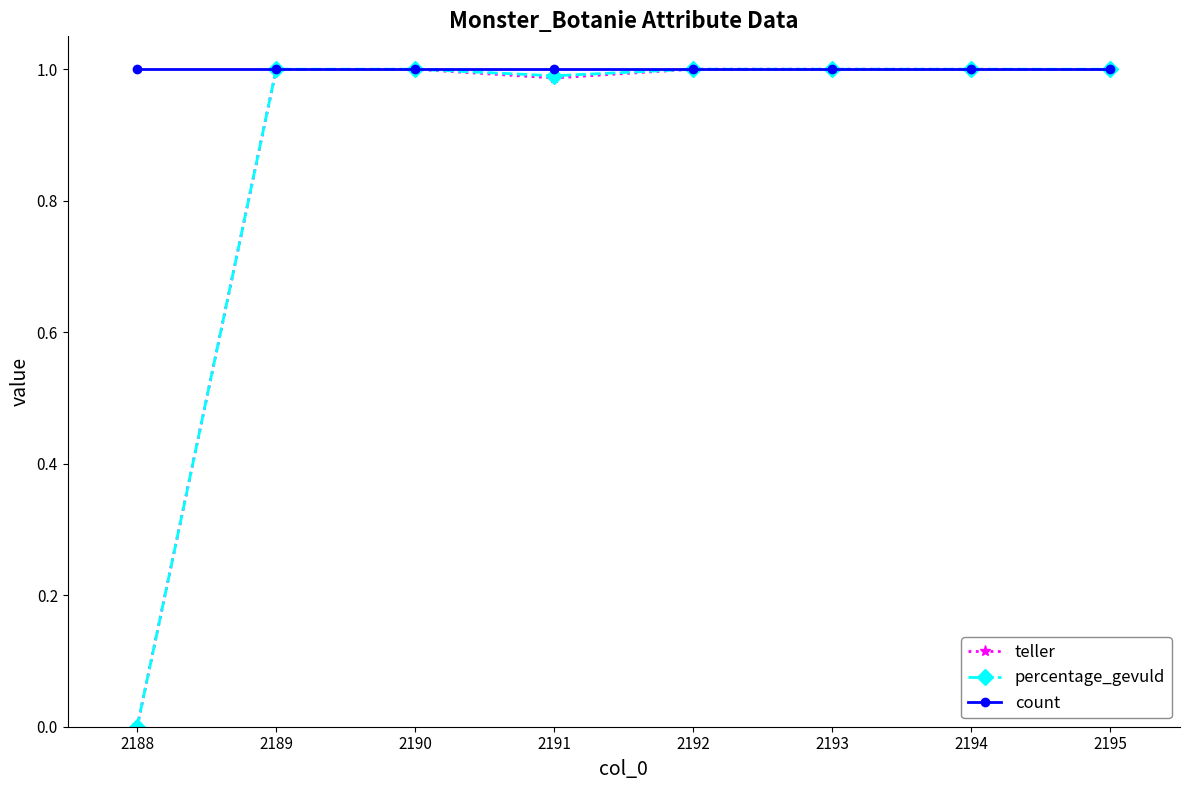

What is the total value across all series at 2191?

3.0